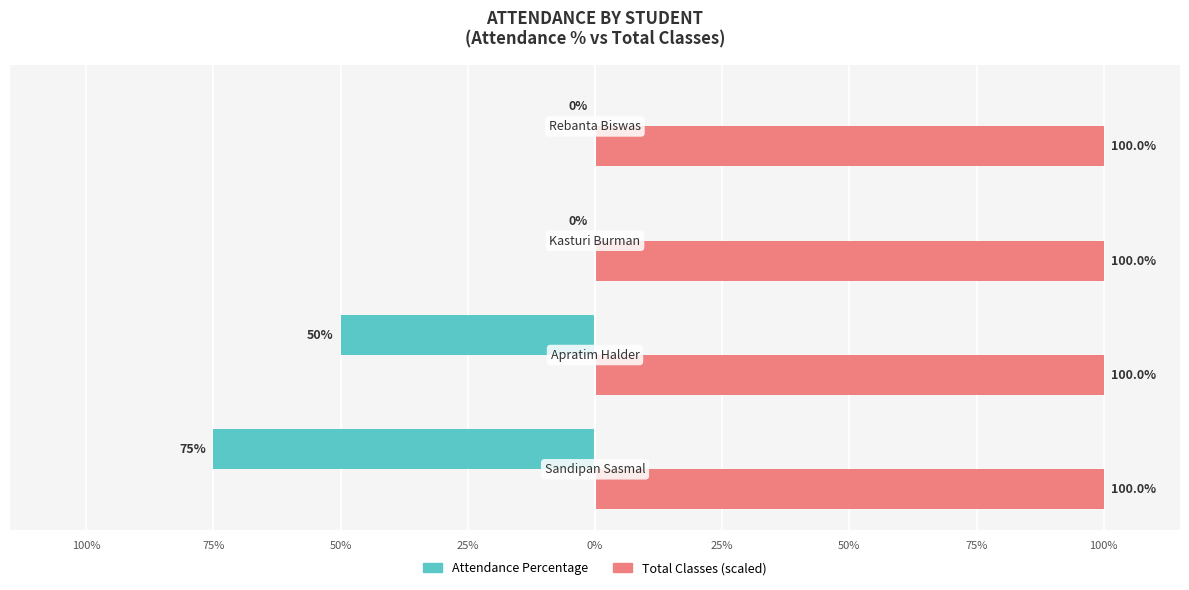

Reading right to left, transcribe all the data shown in this chart.

Attendance Percentage: 0.0	0.0	-50.0	-75.0
Total Classes (scaled): 0.3	0.3	0.3	0.3